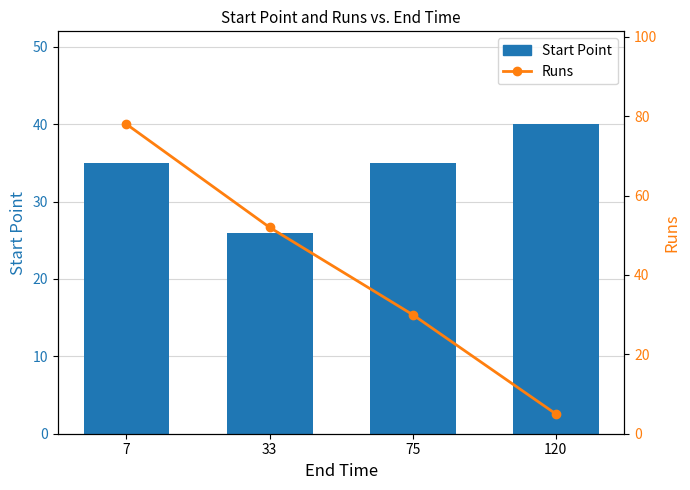

At which category does the chart reach its peak across all series?

7